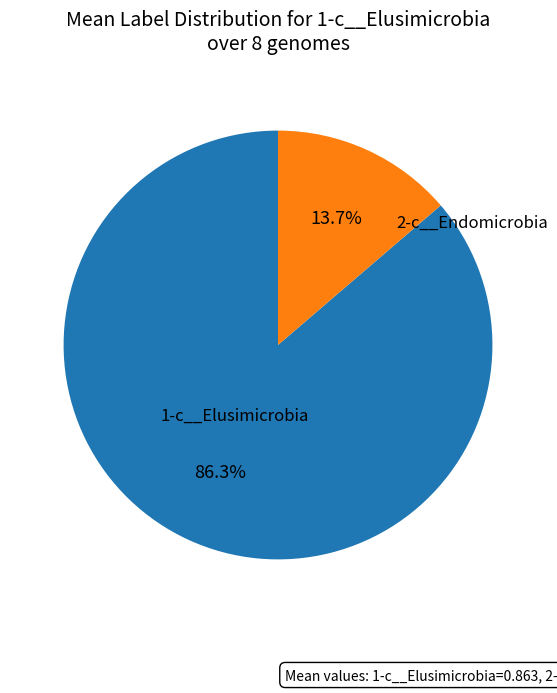

Between 2-c__Endomicrobia and 1-c__Elusimicrobia, which is larger?

1-c__Elusimicrobia